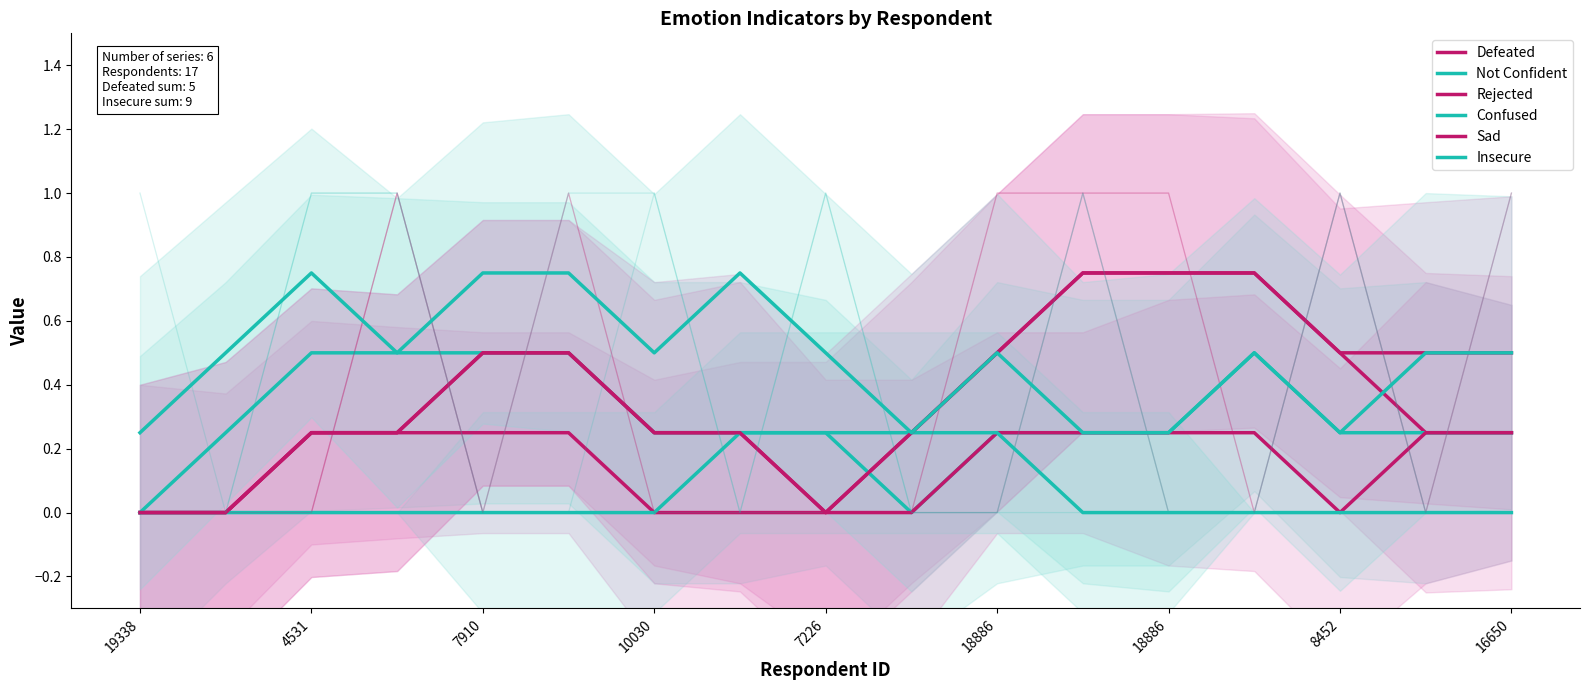

Reading right to left, transcribe all the data shown in this chart.

Defeated: 0.2	0.2	0.5	0.8	0.8	0.8	0.5	0.2	0.0	0.0	0.0	0.2	0.2	0.2	0.2	0.0	0.0
Not Confident: 0.2	0.2	0.2	0.5	0.2	0.2	0.2	0.0	0.2	0.2	0.2	0.5	0.5	0.5	0.5	0.2	0.0
Rejected: 0.2	0.2	0.0	0.2	0.2	0.2	0.2	0.0	0.0	0.2	0.2	0.5	0.5	0.2	0.2	0.0	0.0
Confused: 0.0	0.0	0.0	0.0	0.0	0.0	0.2	0.2	0.2	0.2	0.0	0.0	0.0	0.0	0.0	0.0	0.0
Sad: 0.5	0.5	0.5	0.8	0.8	0.8	0.5	0.2	0.0	0.2	0.2	0.5	0.5	0.2	0.2	0.0	0.0
Insecure: 0.5	0.5	0.2	0.5	0.2	0.2	0.5	0.2	0.5	0.8	0.5	0.8	0.8	0.5	0.8	0.5	0.2